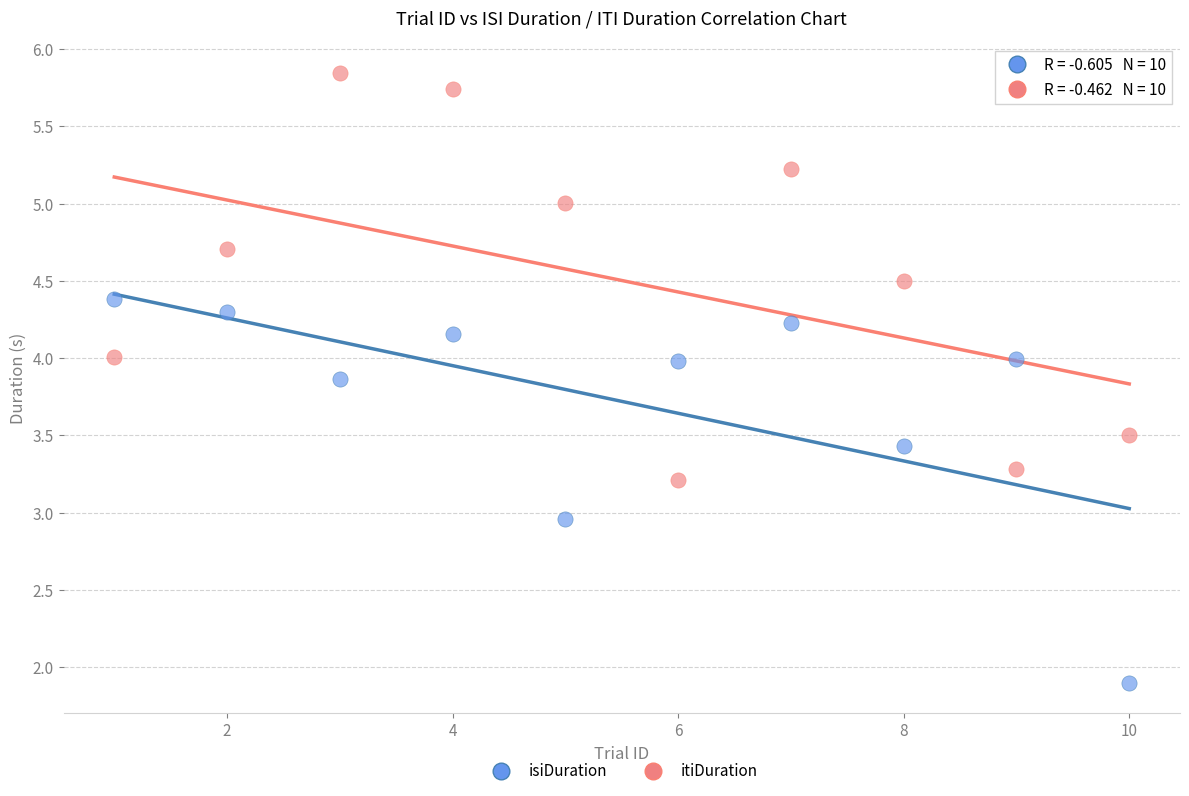

What are all the series names shown in the legend?

isiDuration, itiDuration